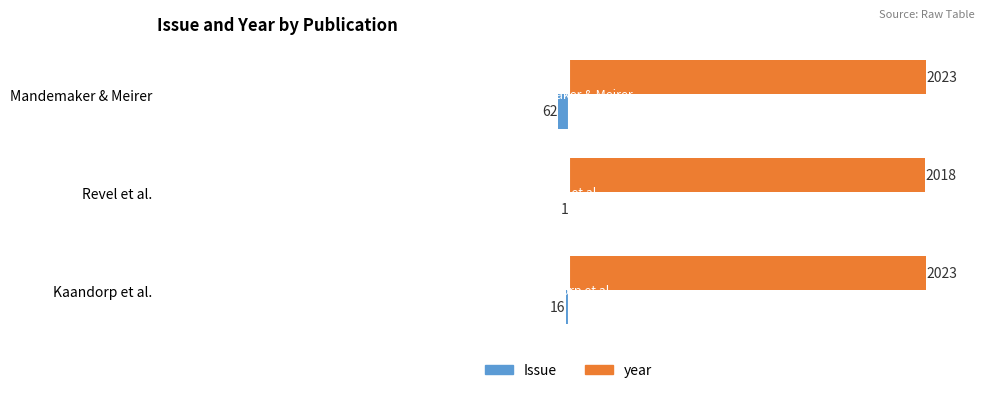

What is the maximum value shown in the chart?

2023